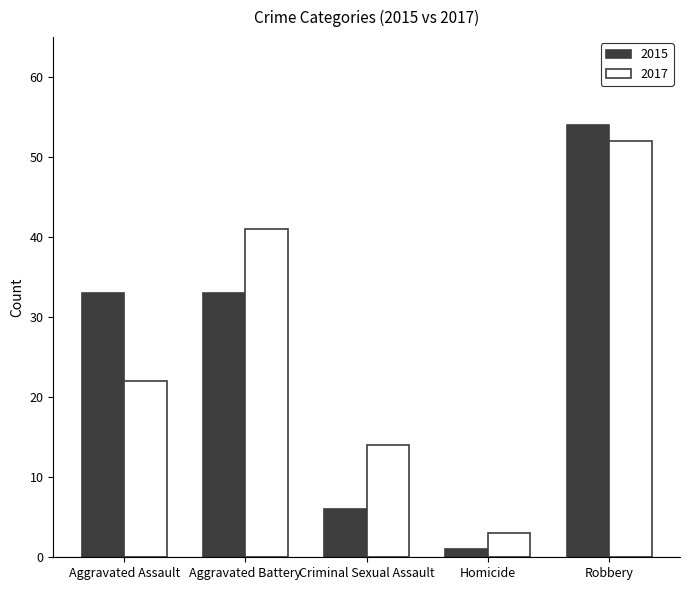

Which label corresponds to the smallest value in the chart?

Homicide